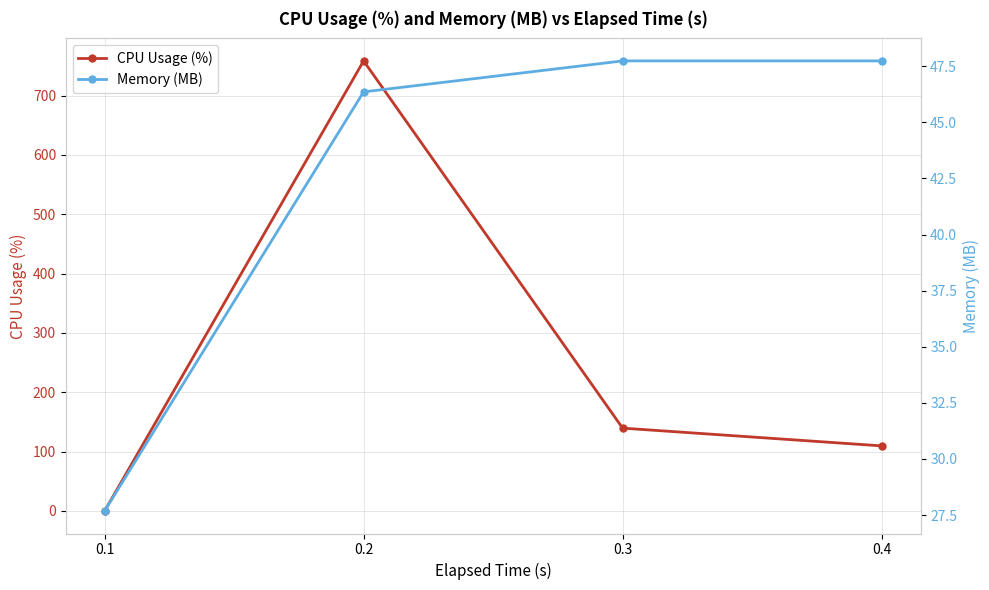

Rank the series by their average value, from lowest to highest.

Memory (MB), CPU Usage (%)